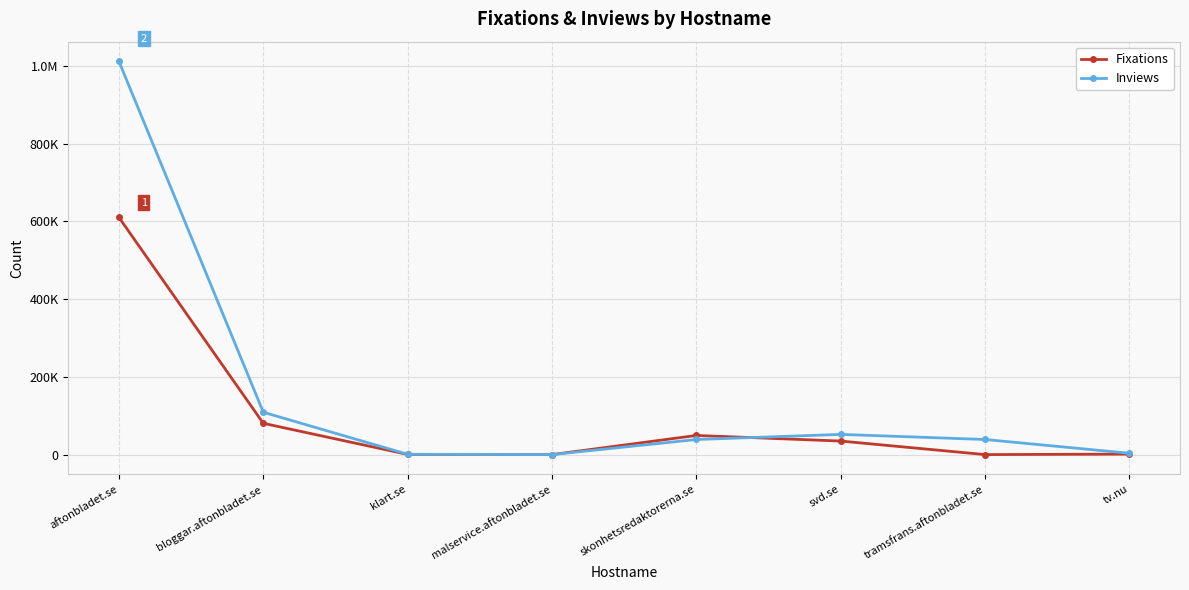

Is this an area chart (filled region under the line)?

No